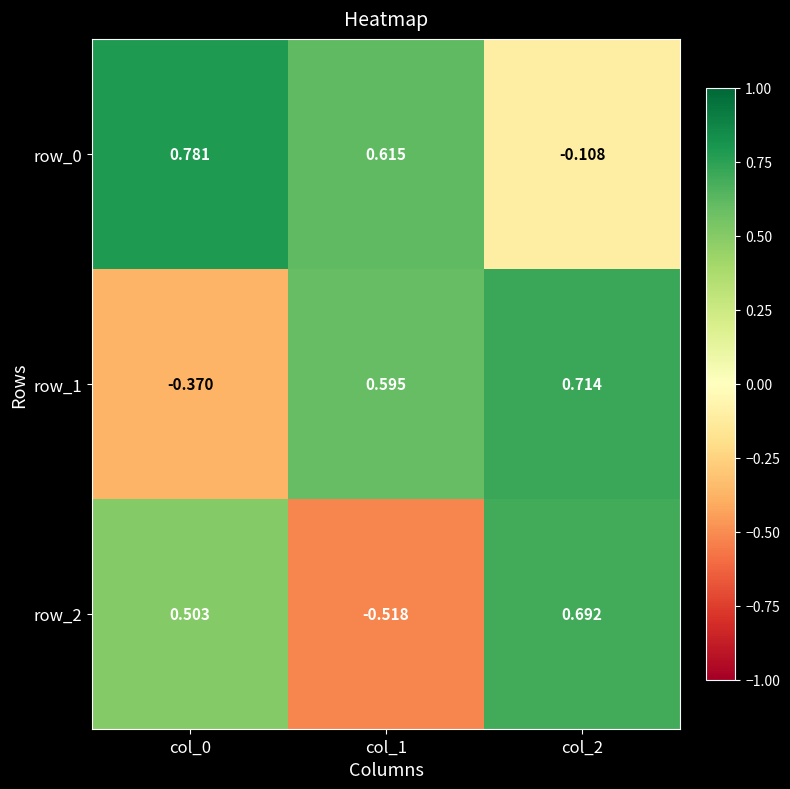

How many data points in row_1 are above 0?

2